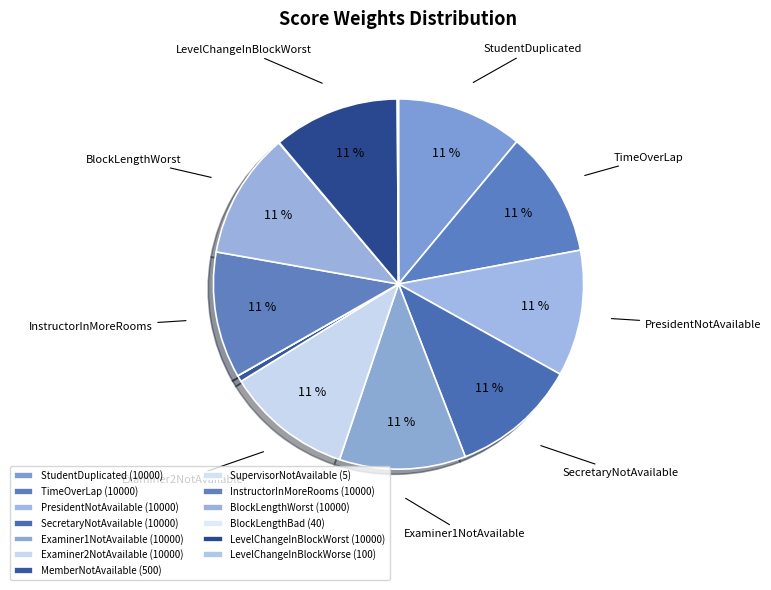

Which has a higher value, InstructorInMoreRooms or StudentDuplicated?

InstructorInMoreRooms